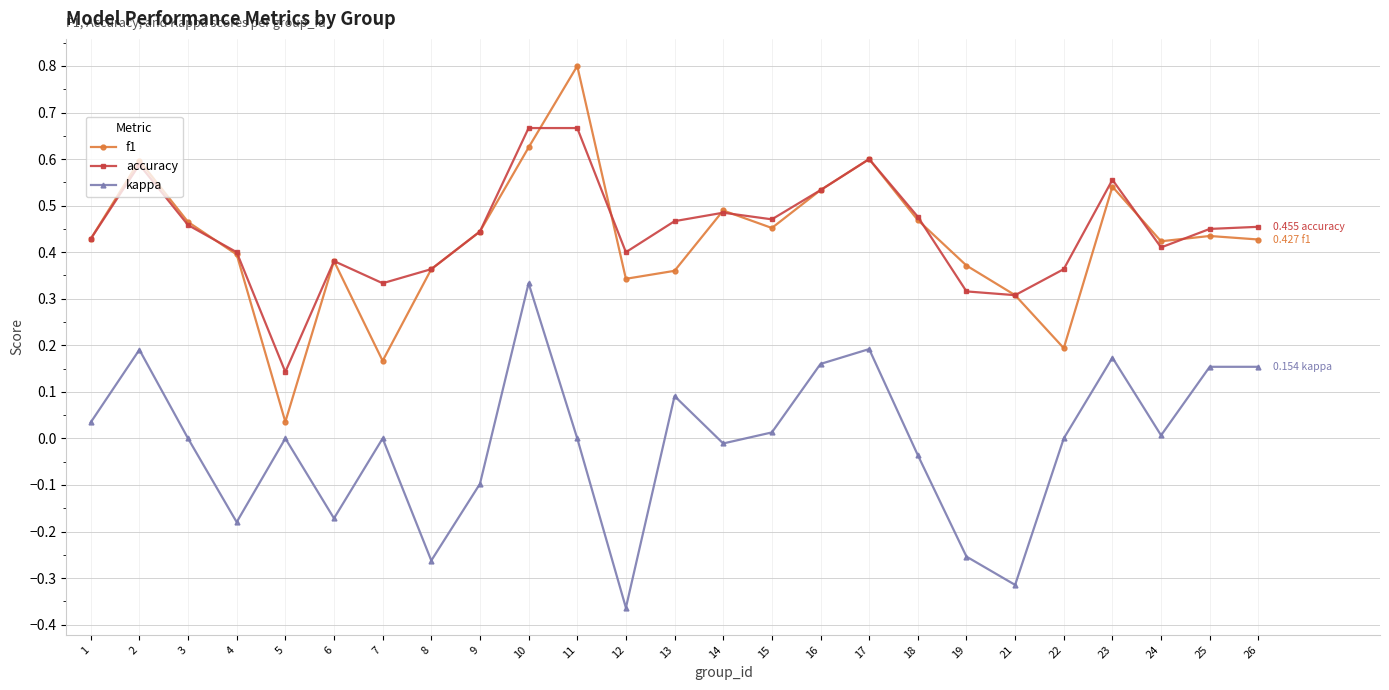

What are all the series names shown in the legend?

f1, accuracy, kappa